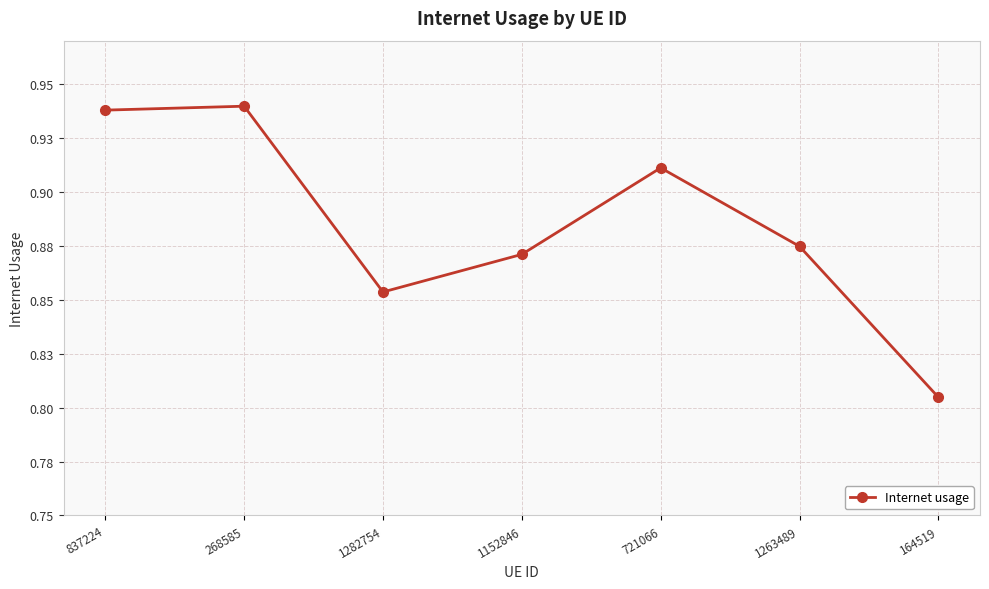

What is the label of the 5th point from the right?

1282754